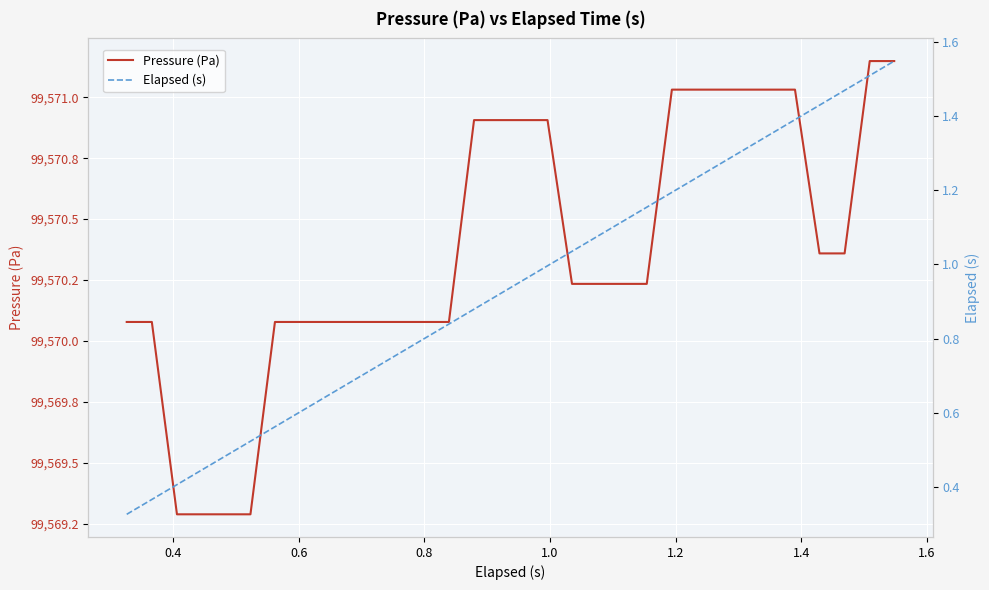

Is the value of Pressure (Pa) at 27 greater than the value of Elapsed (s) at 1.4?

Yes